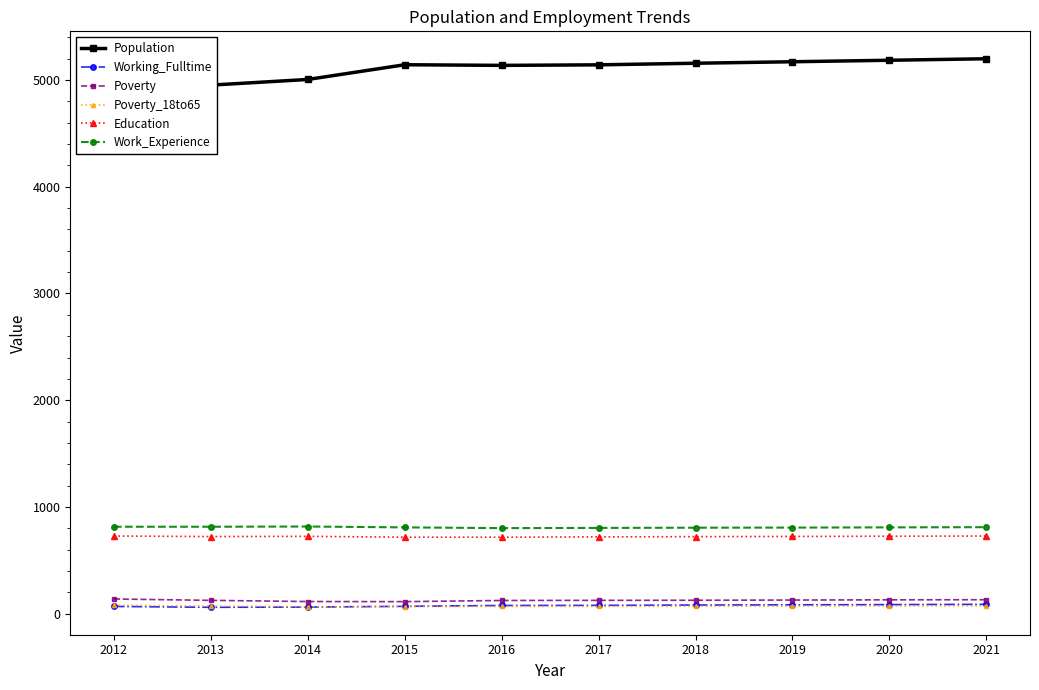

Does the chart have visible grid lines?

No